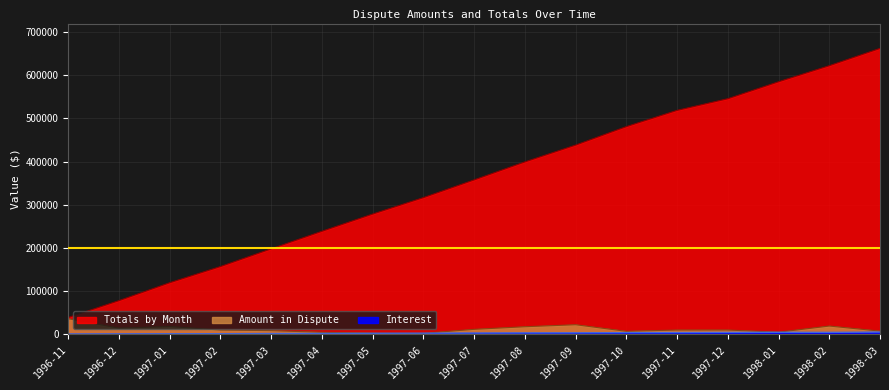

How many interior local peaks does the Interest series have?

1